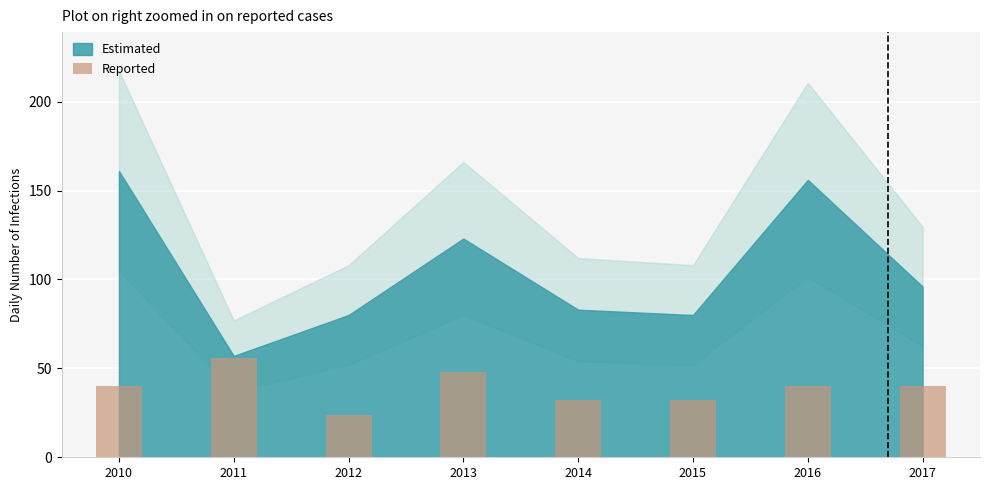

At which category does the chart reach its minimum across all series?

2012